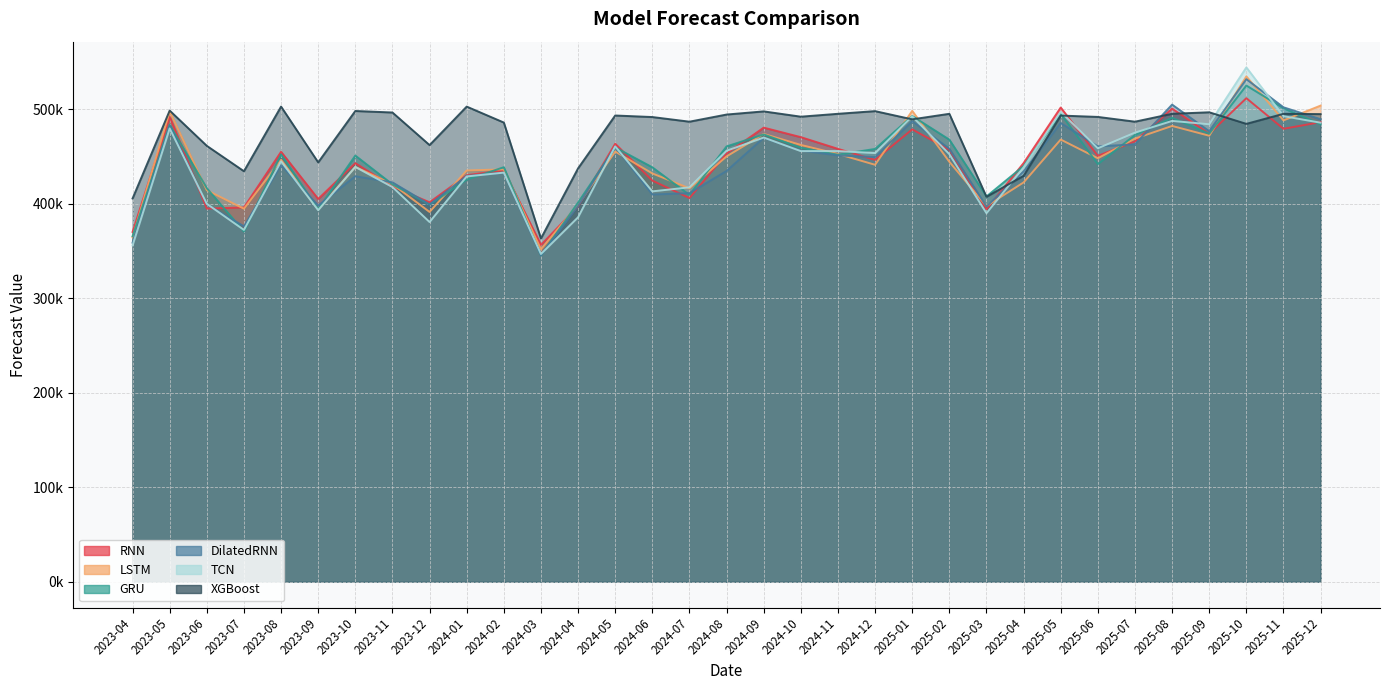

Where does the GRU series first go above 451927?

2023-05